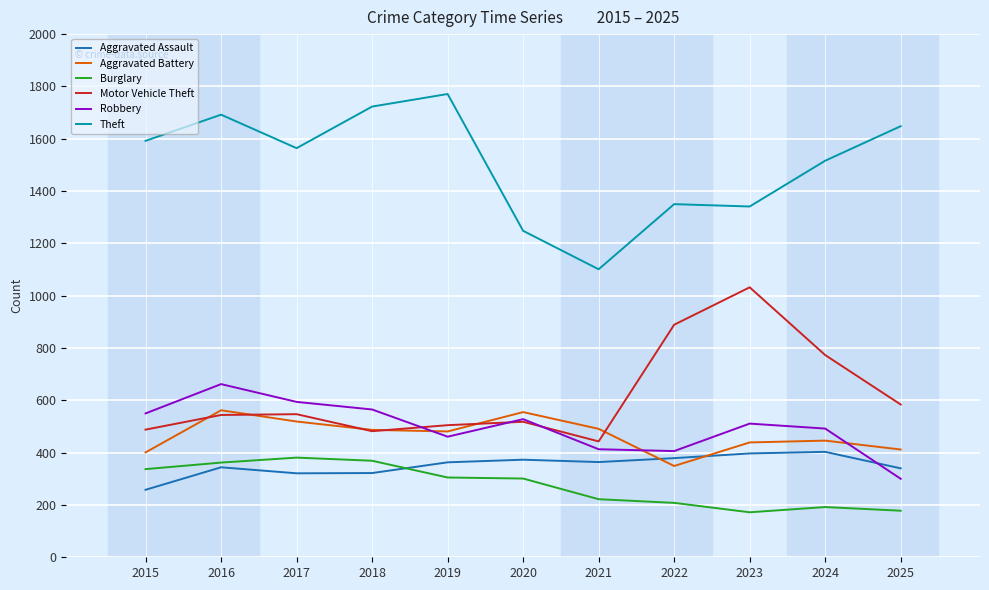

What is the spread (max minus min) of values at 2017?

1243